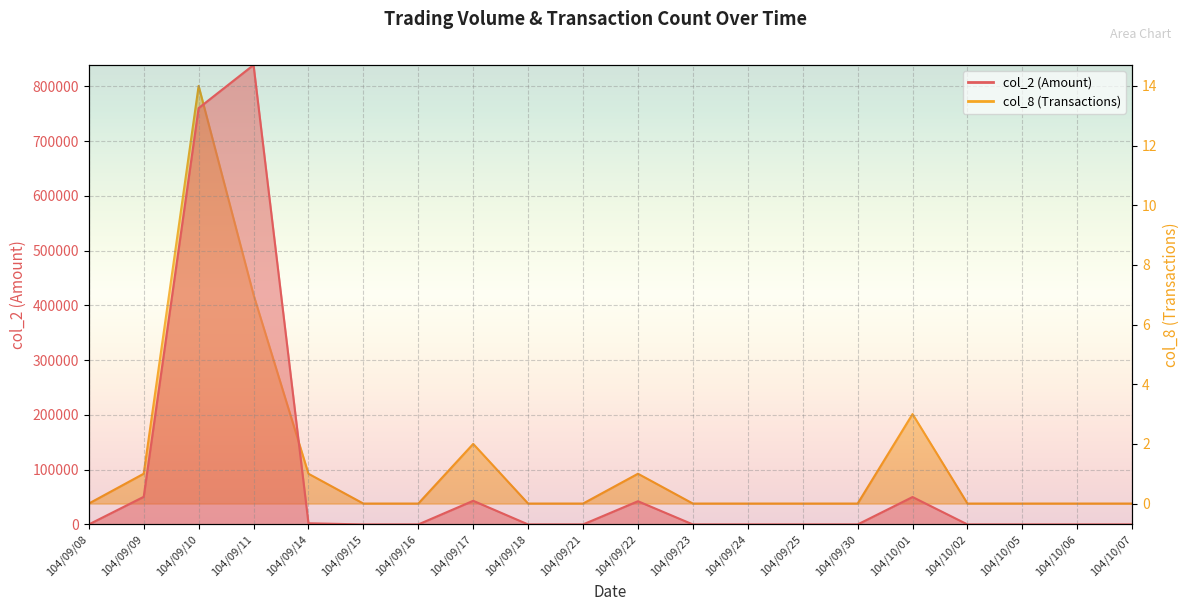

Is it true that col_2 equals -361394 at 104/09/08?

False